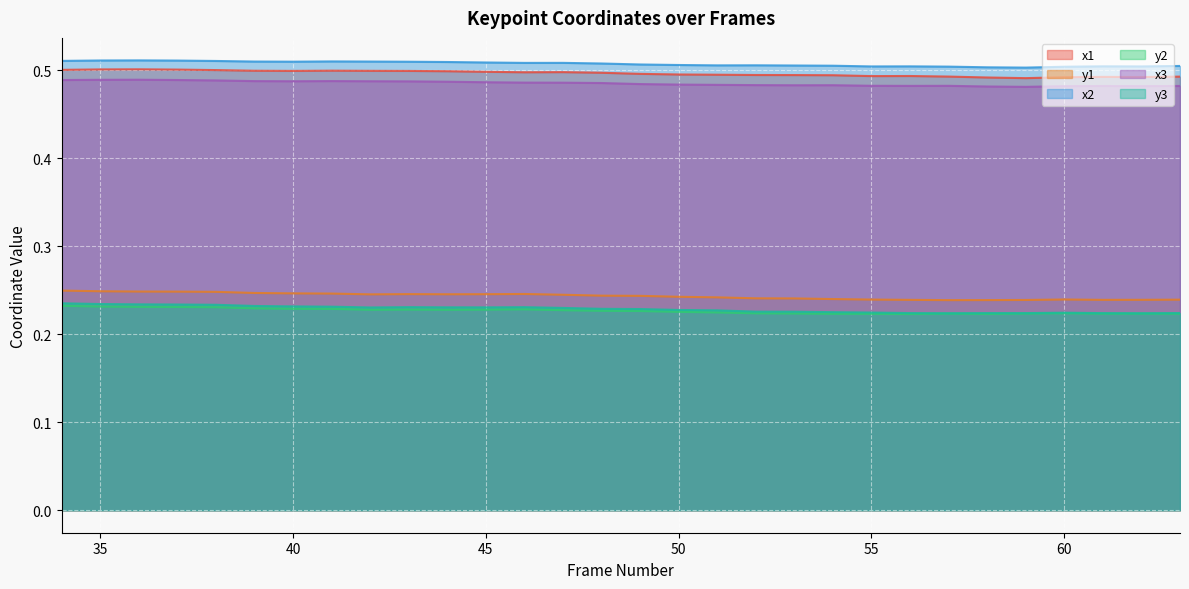

Is it true that y1 equals 0.4 at 49?

False